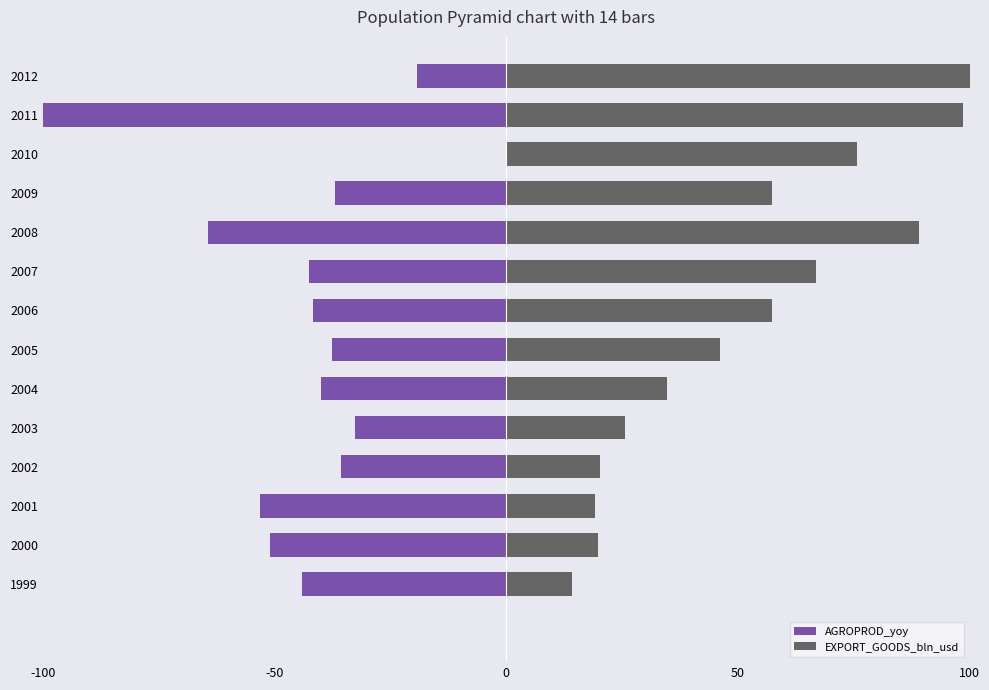

Rank the series by their maximum value, from lowest to highest.

AGROPROD_yoy, EXPORT_GOODS_bln_usd